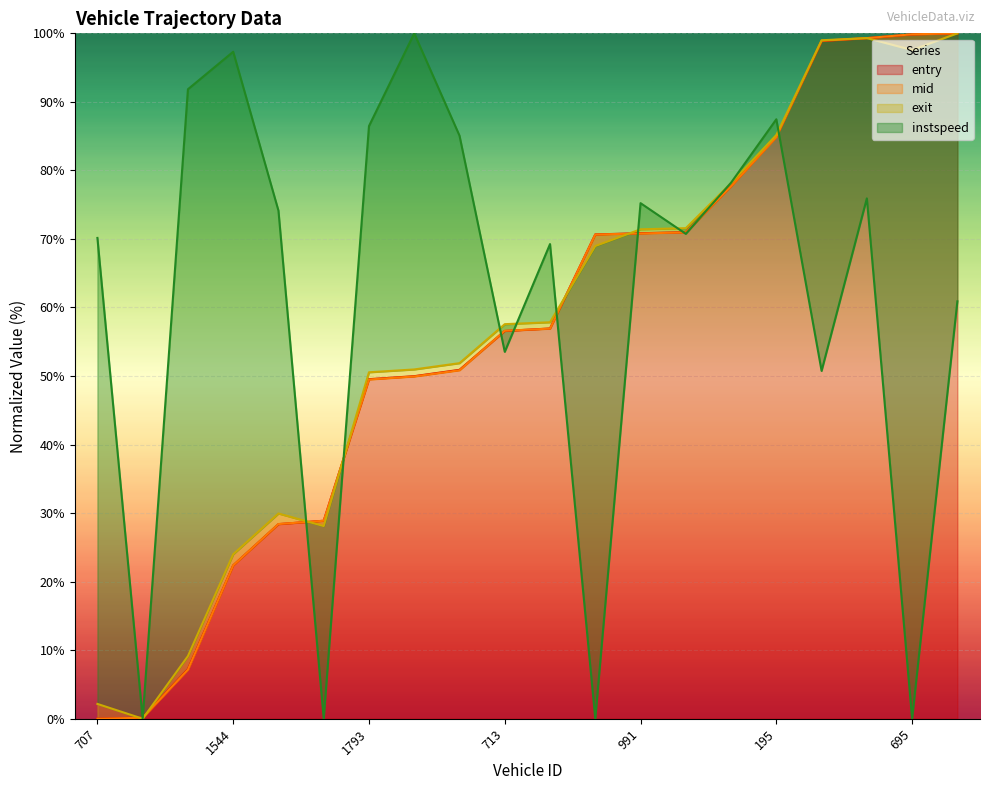

What is the total value across all series at 1544?

166.1